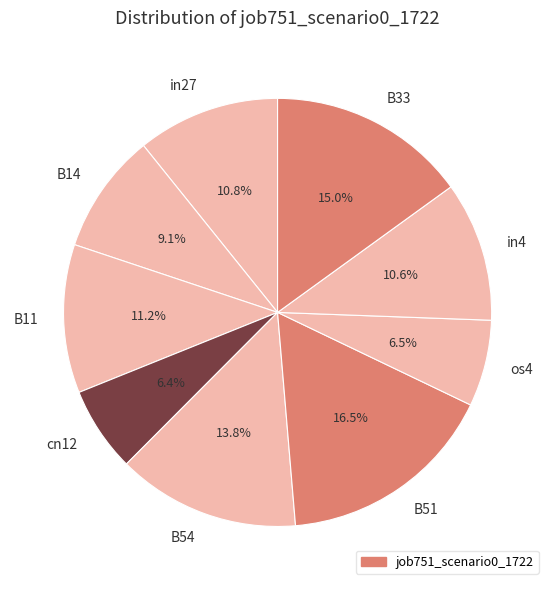

What is the largest slice in the pie chart?

B51